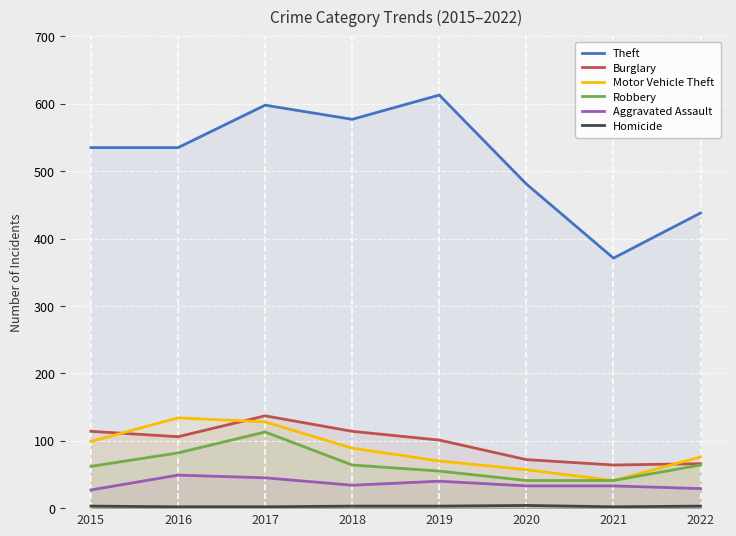

Which series has the largest range (max minus min)?

Theft